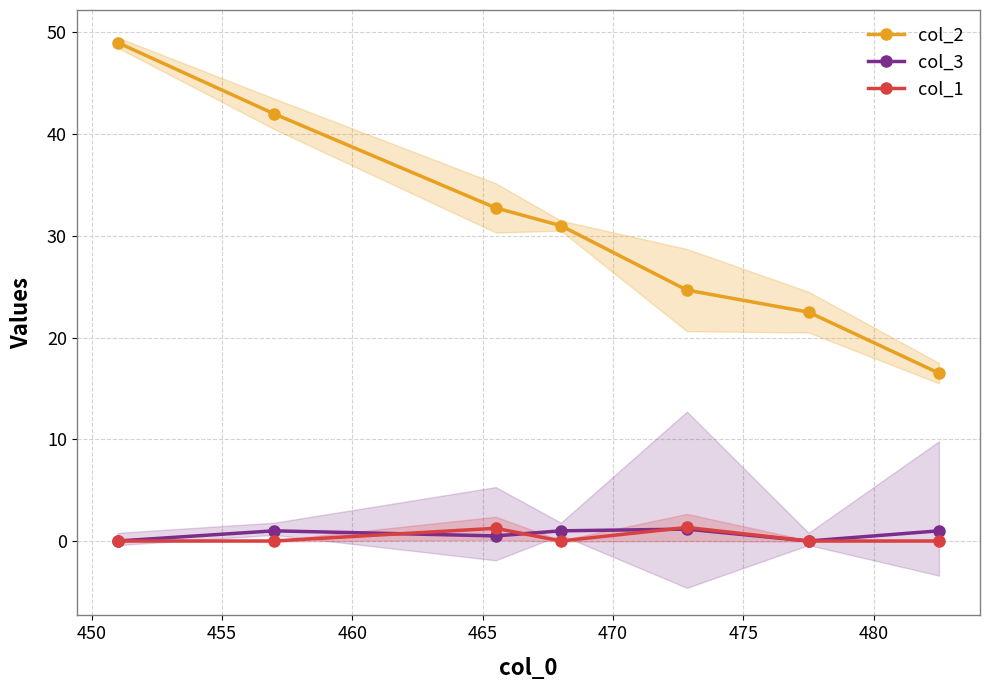

How many intersections are there between col_1 and col_3?

3